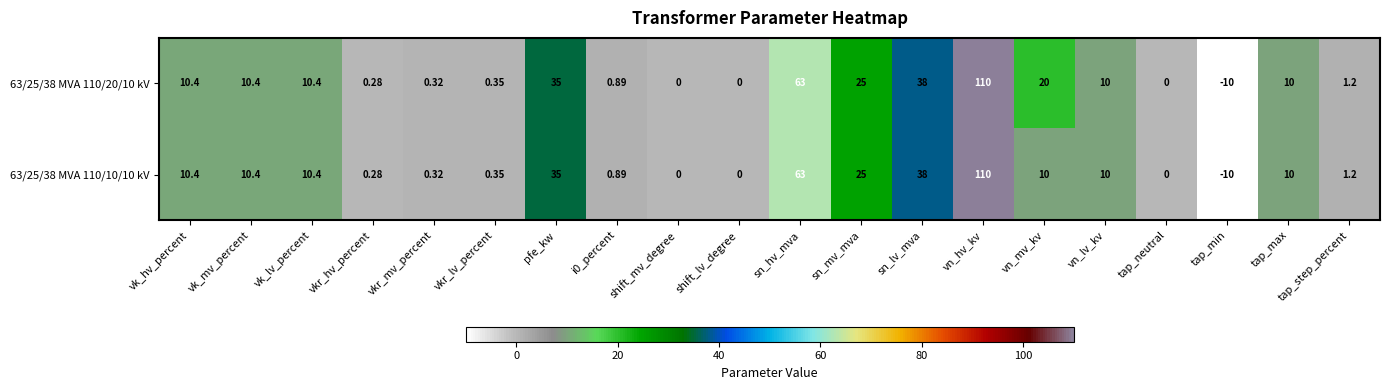

At which label does 63/25/38 MVA 110/10/10 kV first exceed 10?

vk_hv_percent